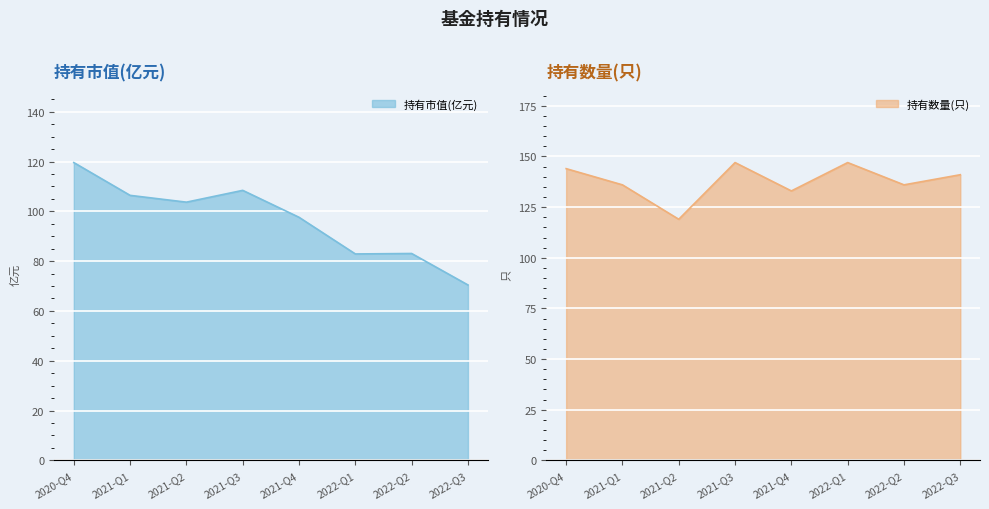

What is the value of the 持有市值(亿元) point at the 2nd from the left?

106.4